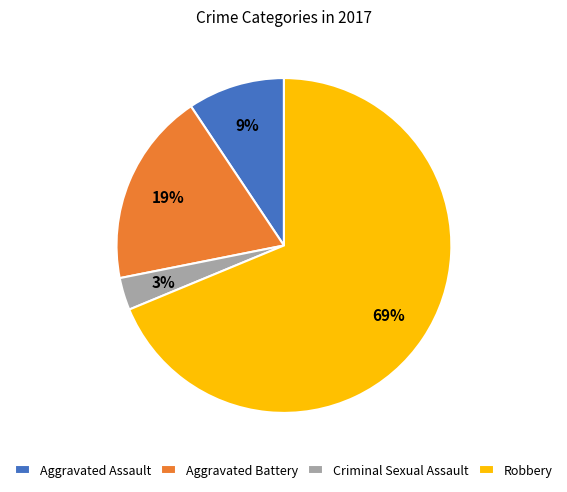

To the nearest percent, what percentage of the pie is Criminal Sexual Assault?

3%